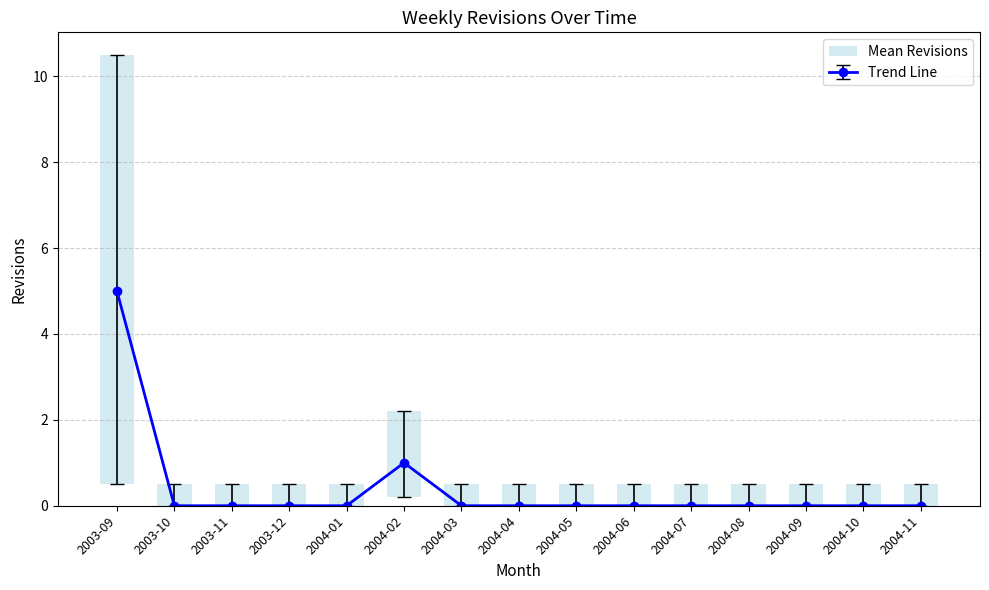

The value of Trend Line at 2004-11 is 0. True or false?

True